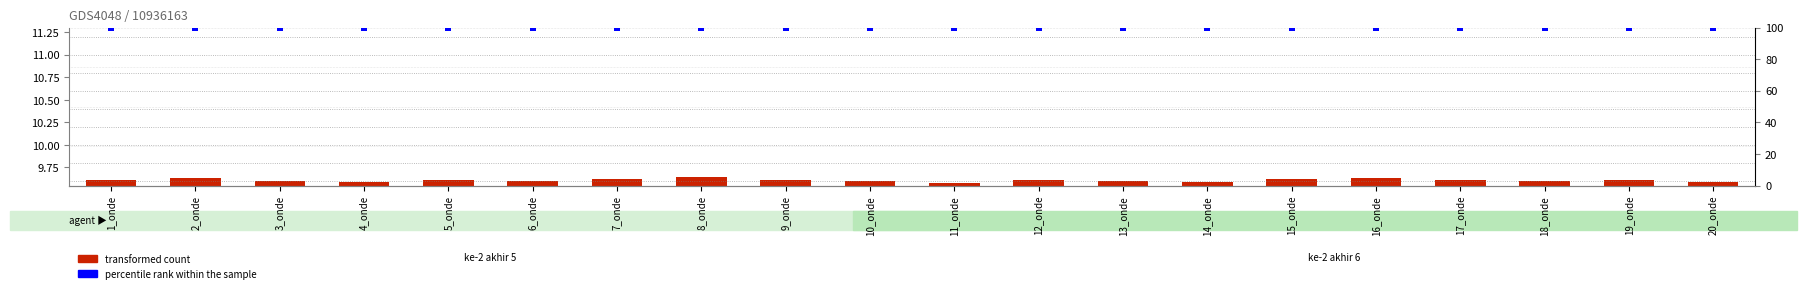

Which series has the widest spread of Y values?

transformed count